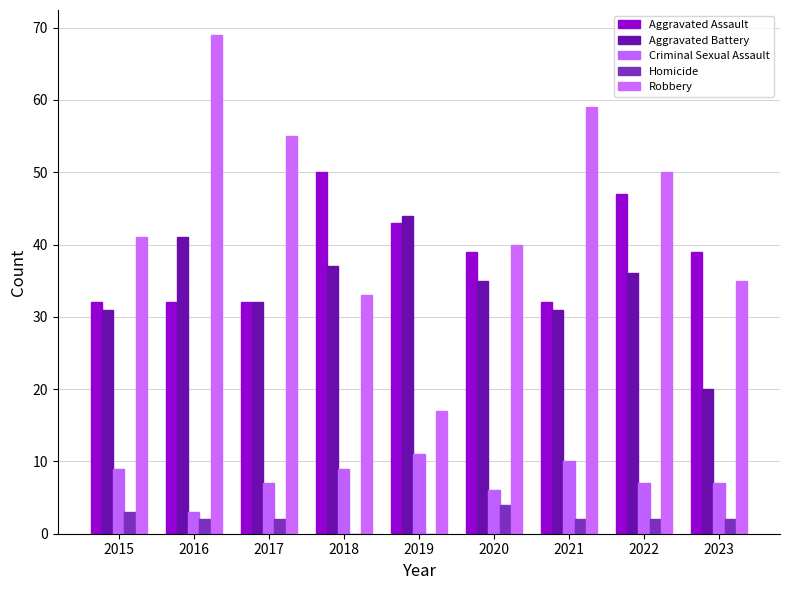

How many distinct data groups are displayed?

5